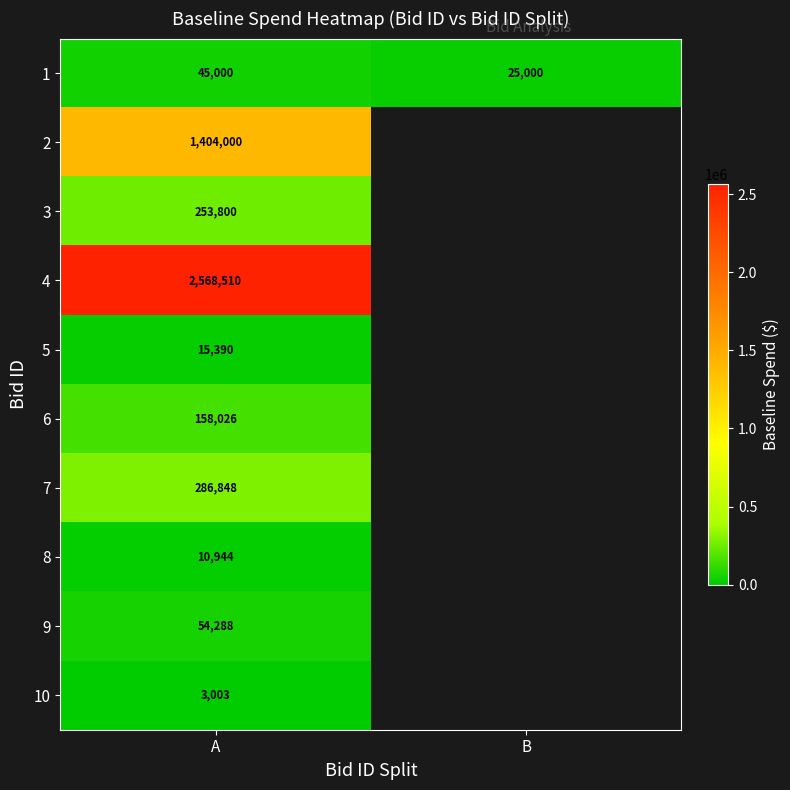

List the labels in order of 1 value, smallest first.

B, A